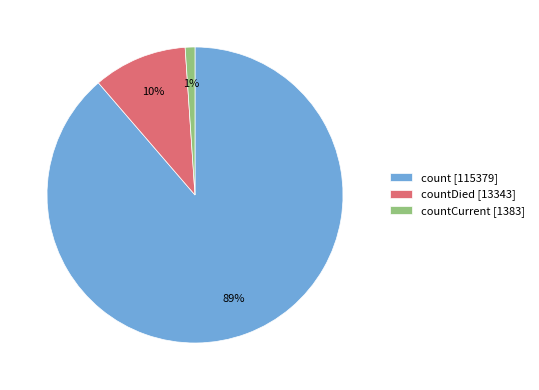

To the nearest percent, what is the difference between the largest and smallest slice percentages?

88%